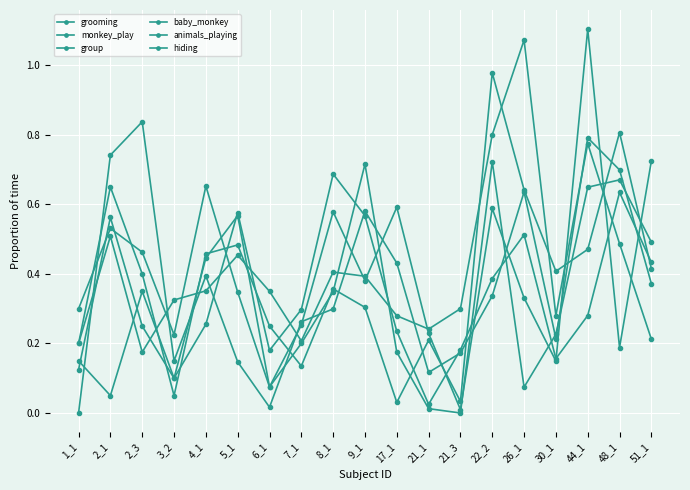

How many lines are shown in the chart?

6